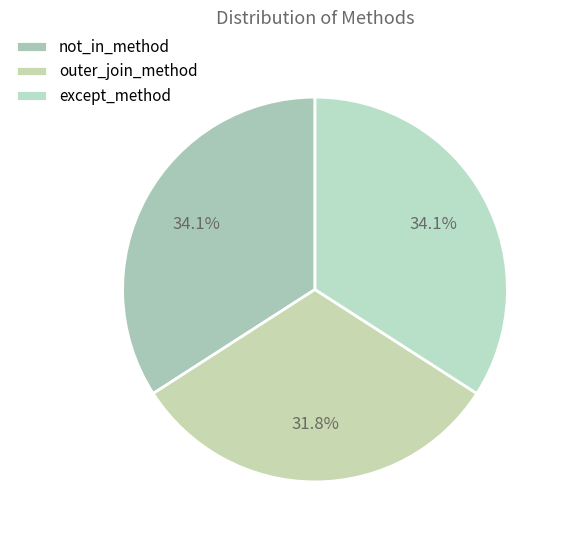

Which has a higher value, outer_join_method or except_method?

except_method